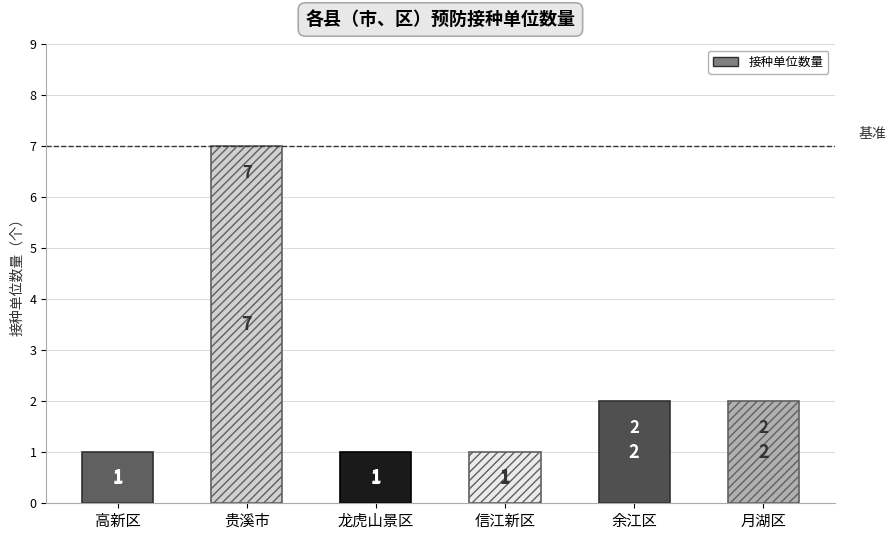

What is the value of the 2nd bar from the left?

7